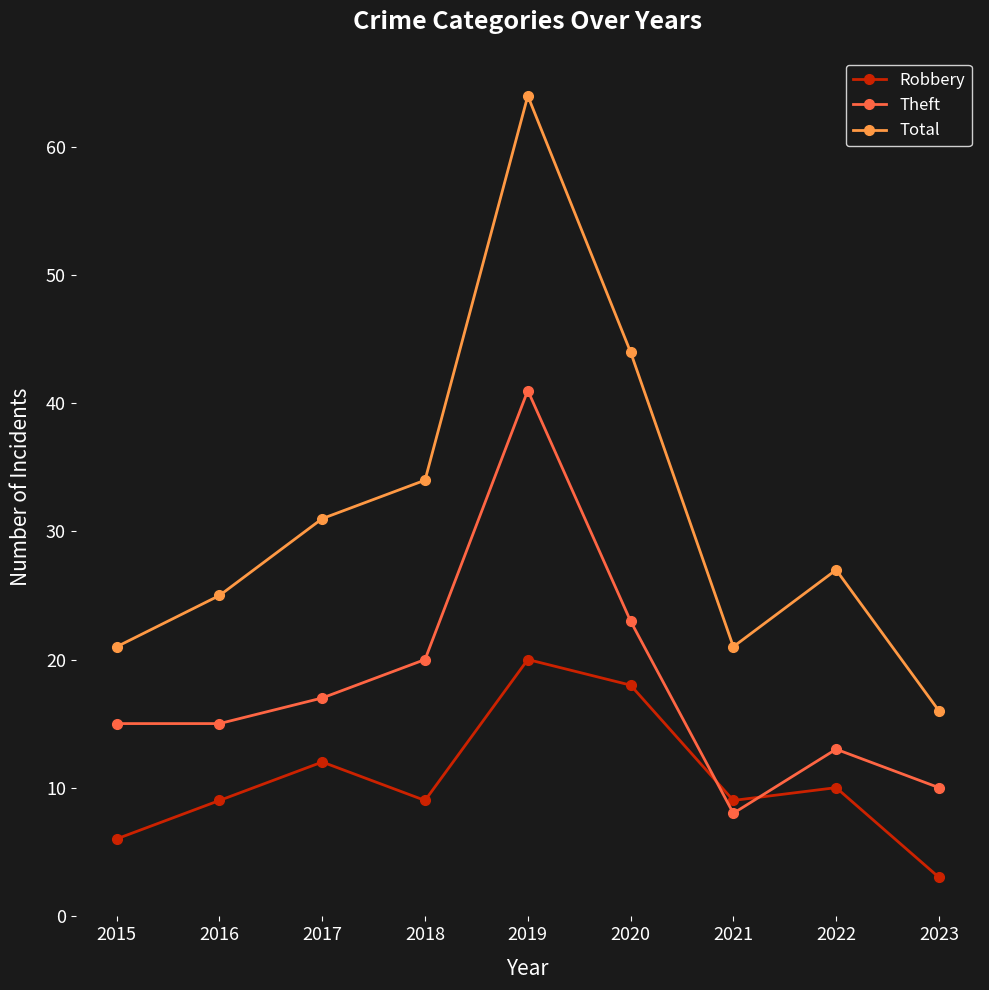

Which series has the largest range (max minus min)?

Total